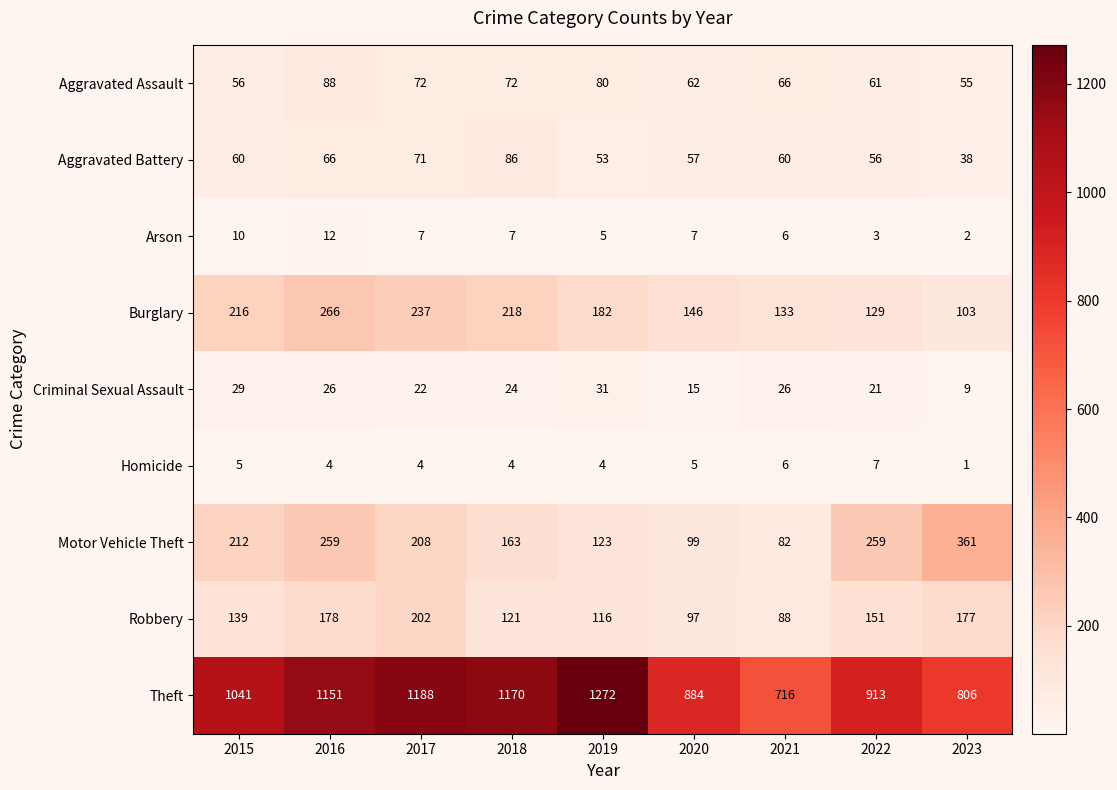

Rank the series by their maximum value, from lowest to highest.

Homicide, Arson, Criminal Sexual Assault, Aggravated Battery, Aggravated Assault, Robbery, Burglary, Motor Vehicle Theft, Theft